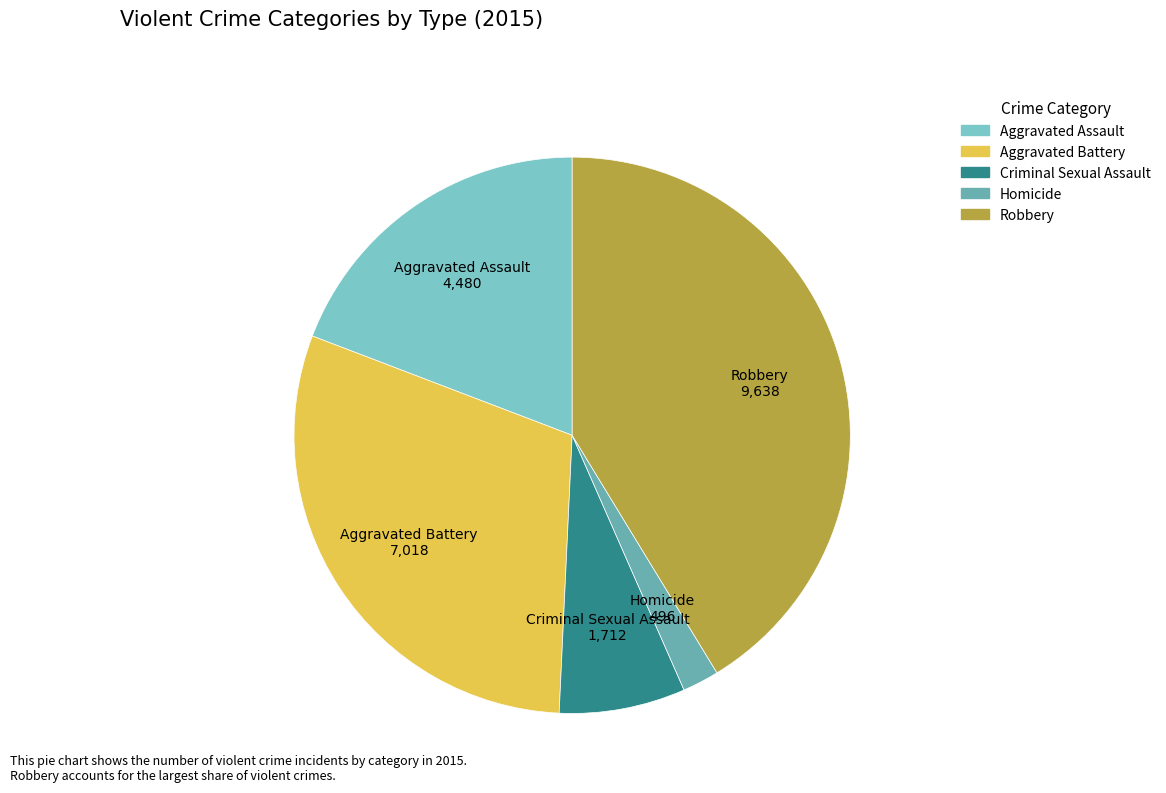

Combined, do Homicide and Aggravated Assault account for over 50%?

No